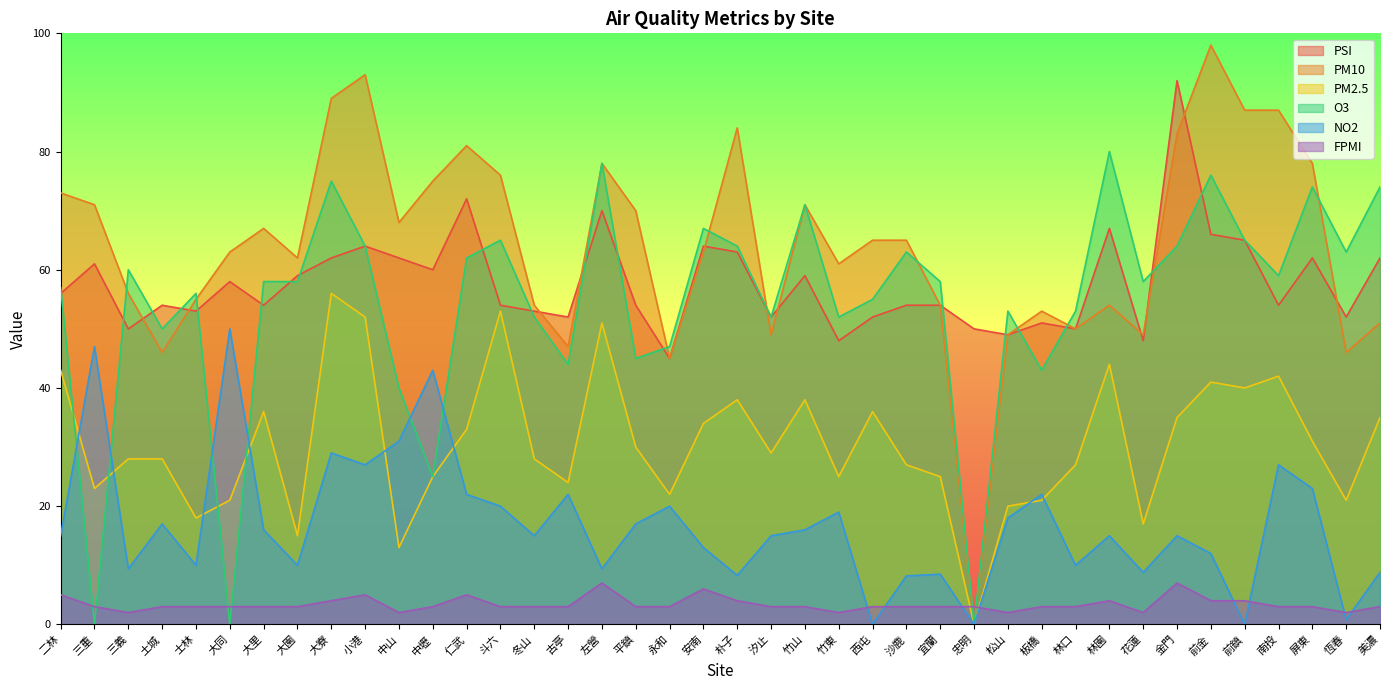

True or false: PM10 and NO2 intersect in this chart.

False